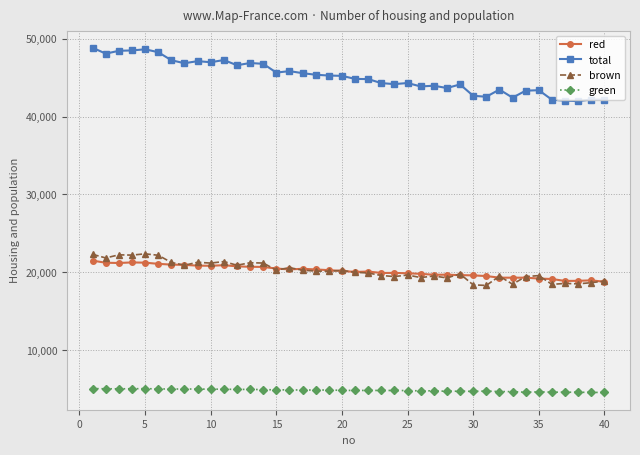

Which series has the largest total across all categories?

total